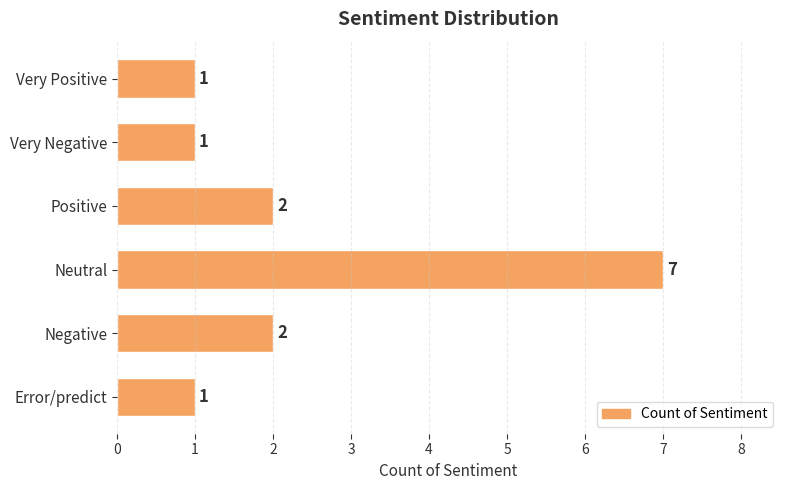

At which category does the chart reach its peak across all series?

Neutral